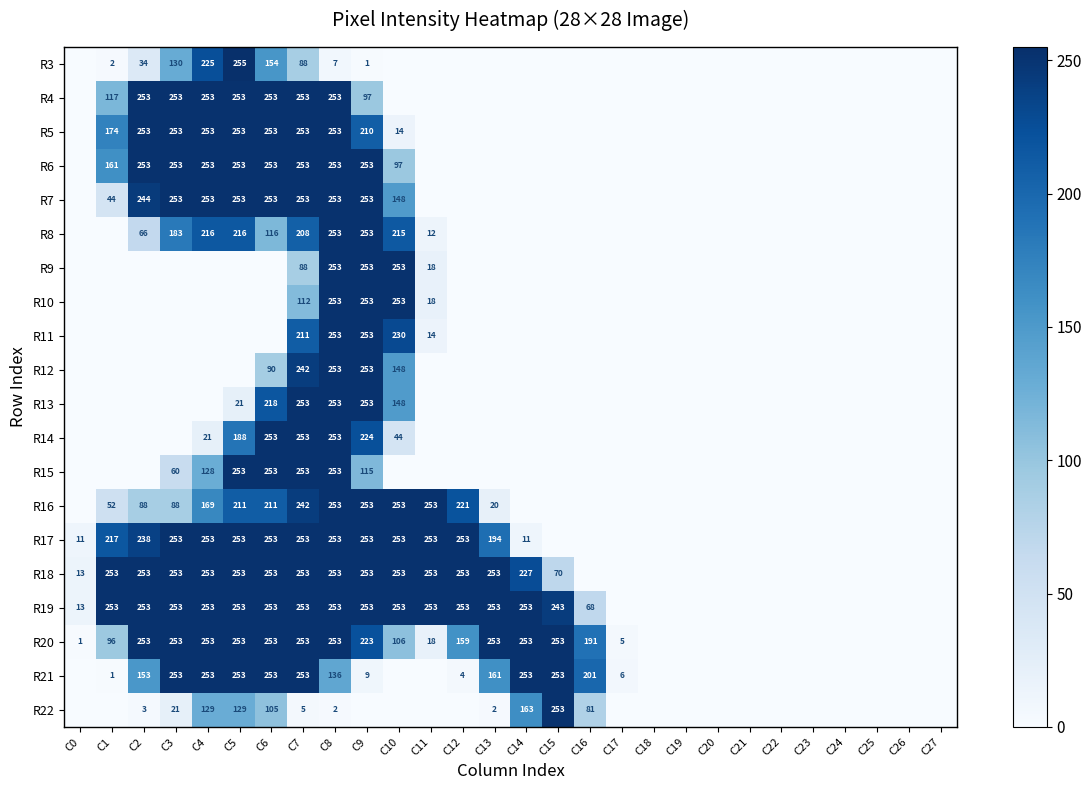

Is it true that R10 equals 253 at C8?

True